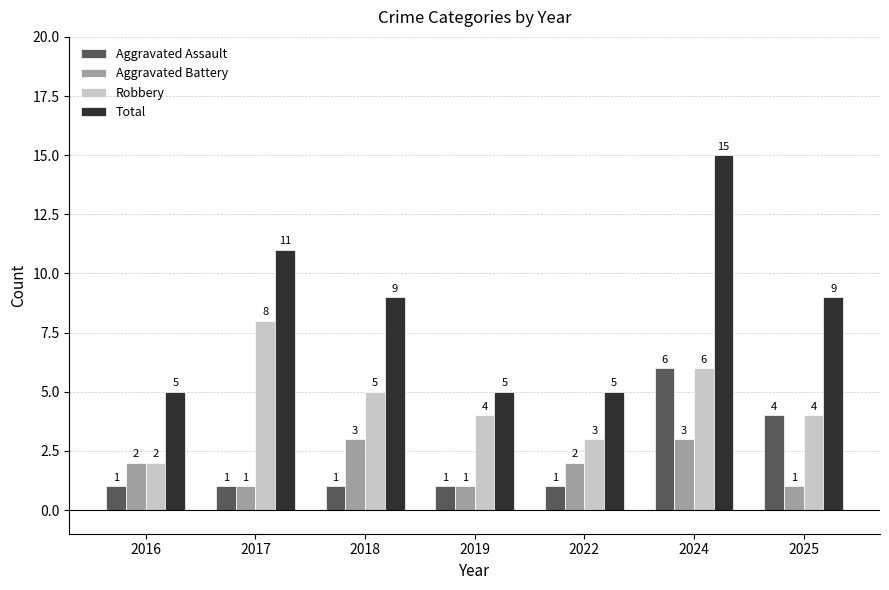

Where is Aggravated Assault nearest to the value 3?

2025